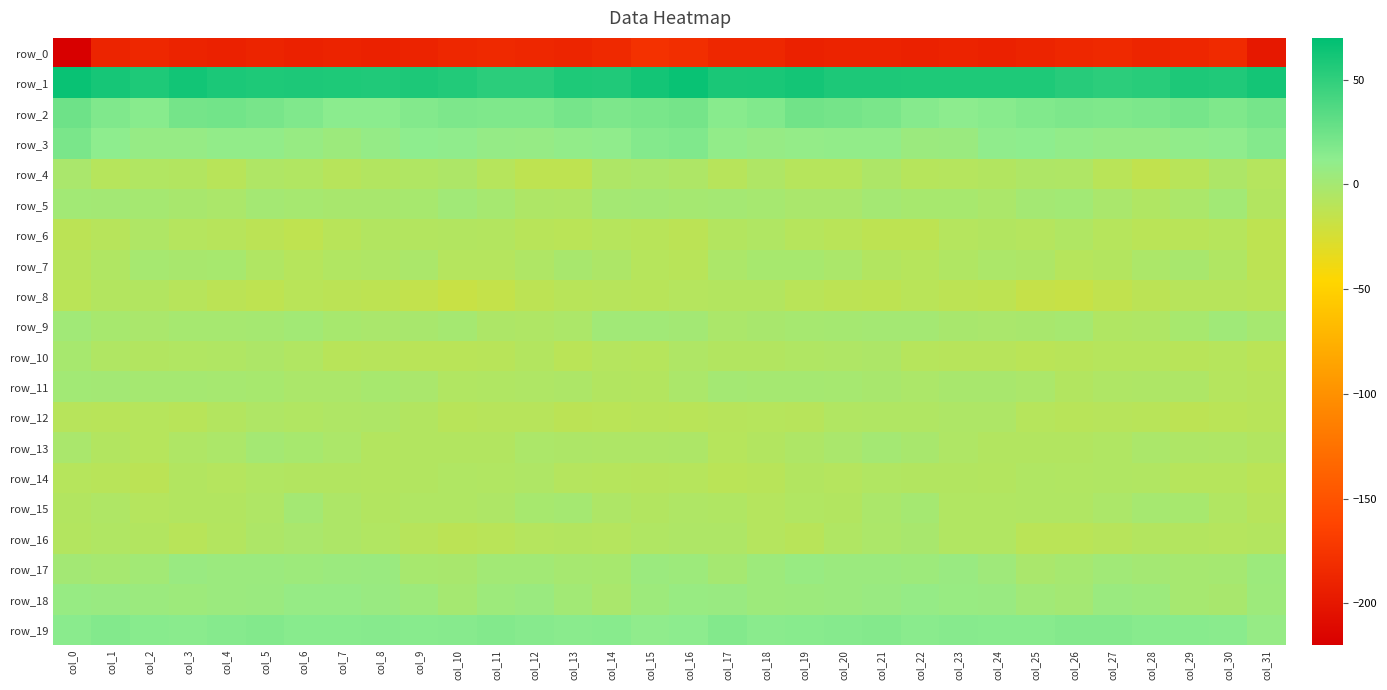

Where is row_16 nearest to the value -6?

col_23